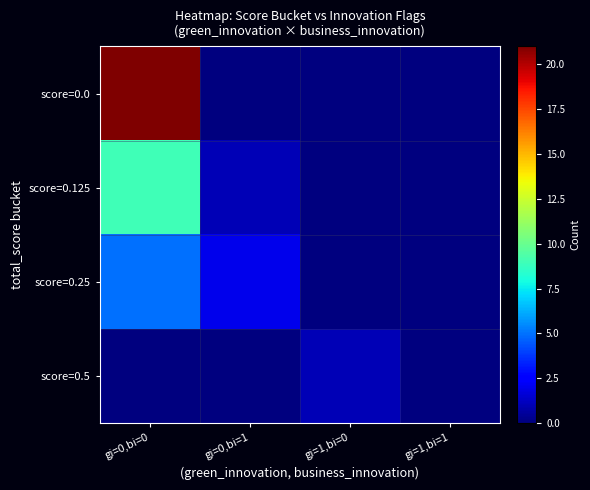

How many data points does each series have?

4